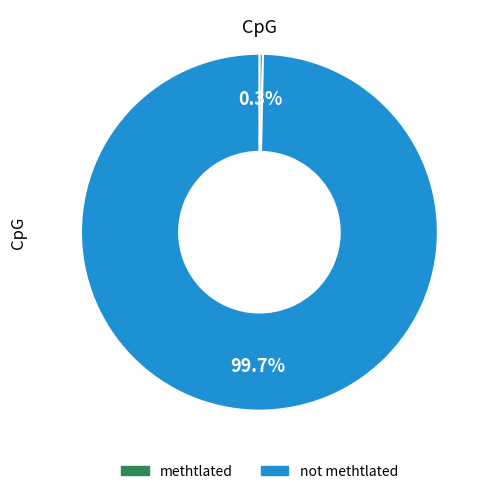

To the nearest percent, what is the difference between the largest and smallest slice percentages?

99%